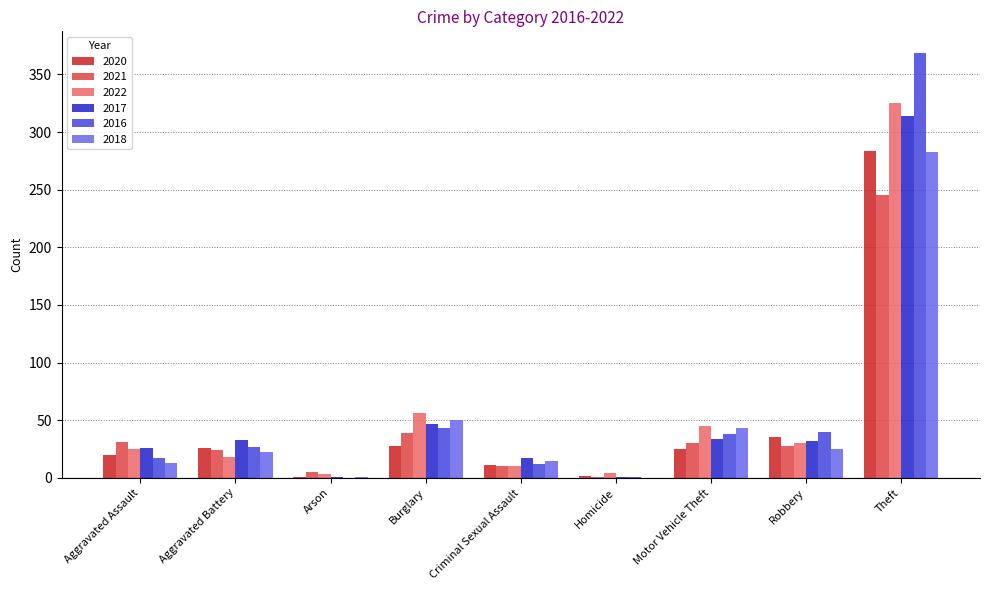

What are all the series names shown in the legend?

2020, 2021, 2022, 2017, 2016, 2018